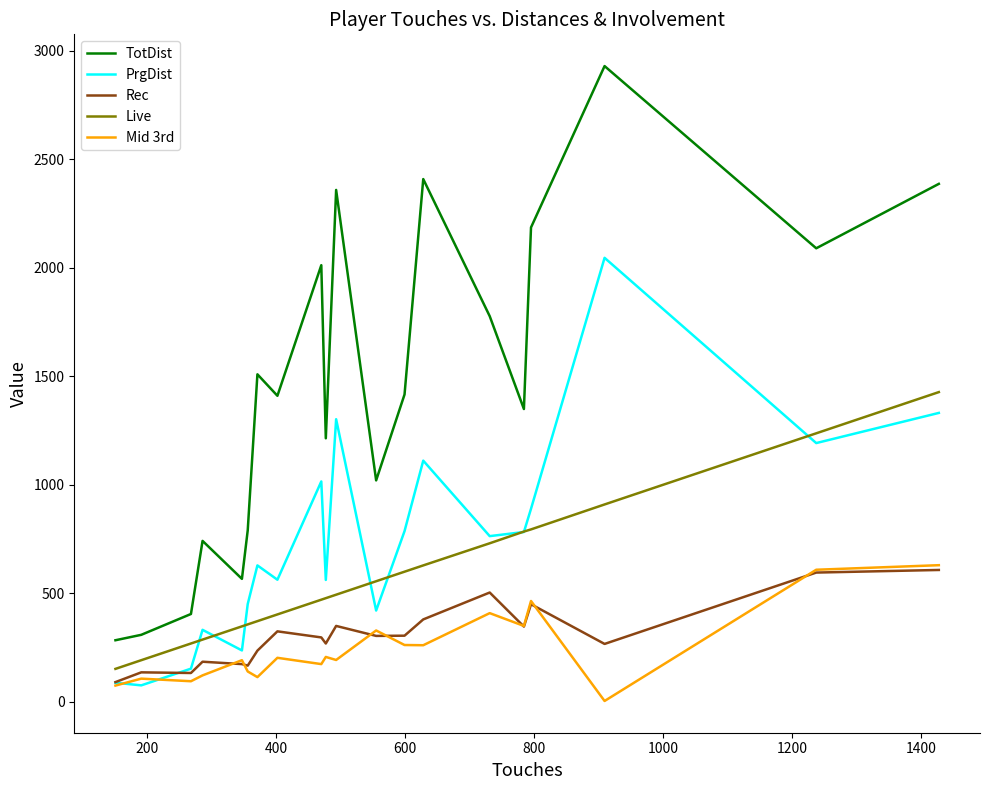

Which series has the largest total across all categories?

TotDist